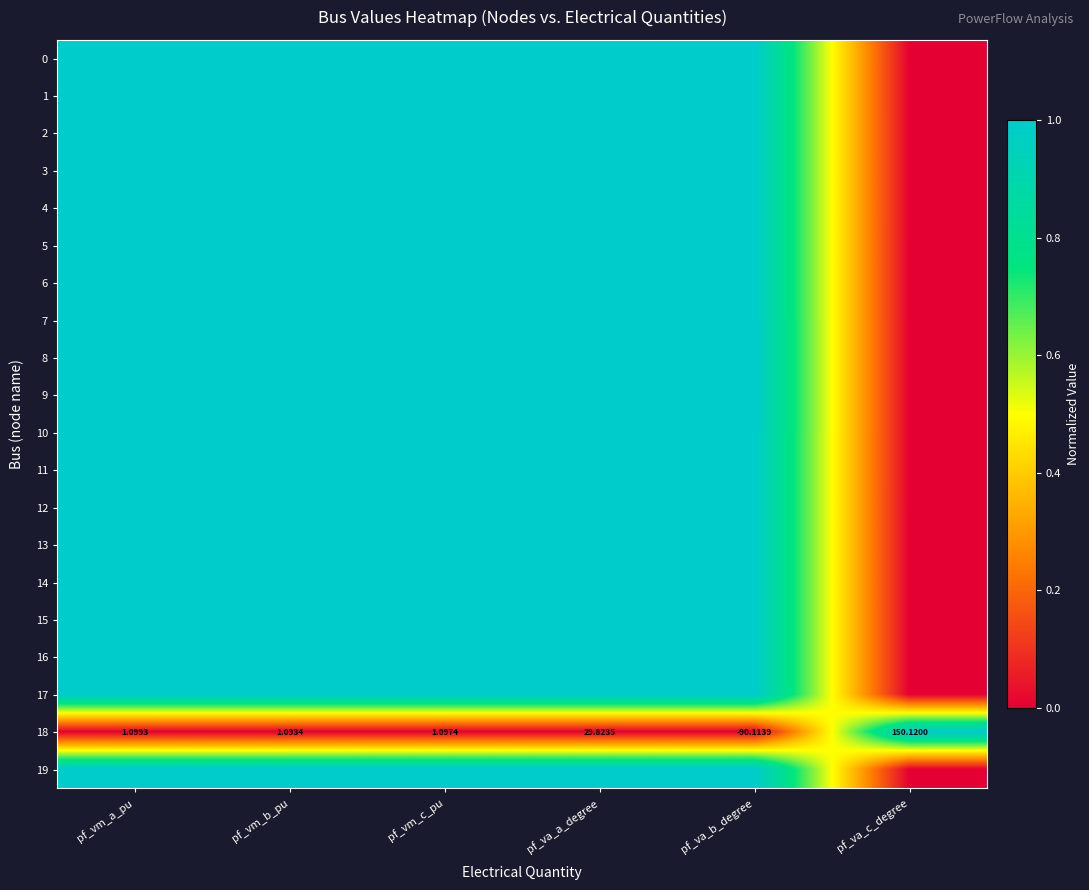

What is the spread (max minus min) of values at pf_va_c_degree?

1.0